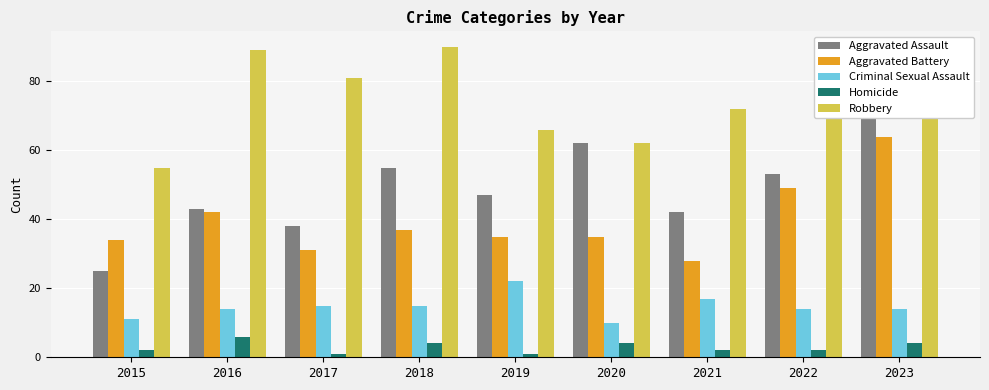

Is the value of Aggravated Battery at 2020 greater than the value of Aggravated Assault at 2019?

No